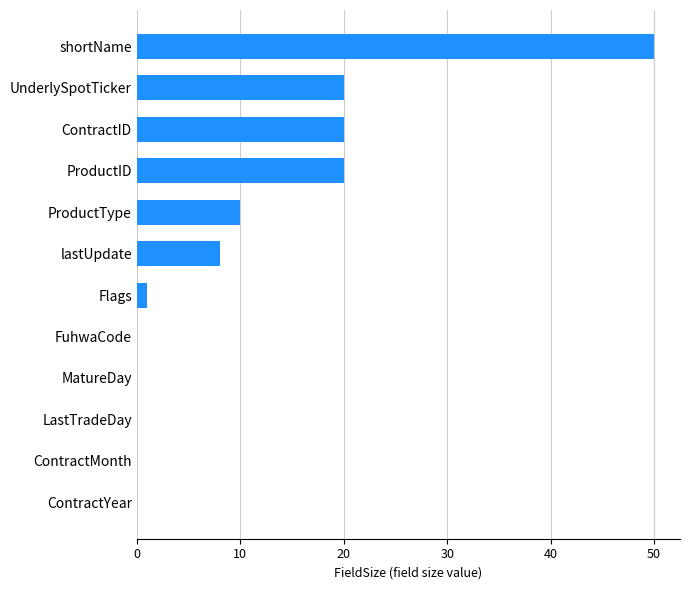

Reading bottom to top, list all the values displayed in this chart.

ContractYear=0	ContractMonth=0	LastTradeDay=0	MatureDay=0	FuhwaCode=0	Flags=1	lastUpdate=8	ProductType=10	ProductID=20	ContractID=20	UnderlySpotTicker=20	shortName=50